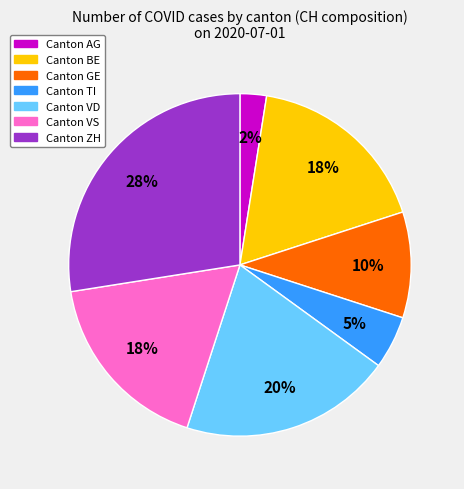

To the nearest percent, what is the difference between the largest and smallest slice percentages?

25%